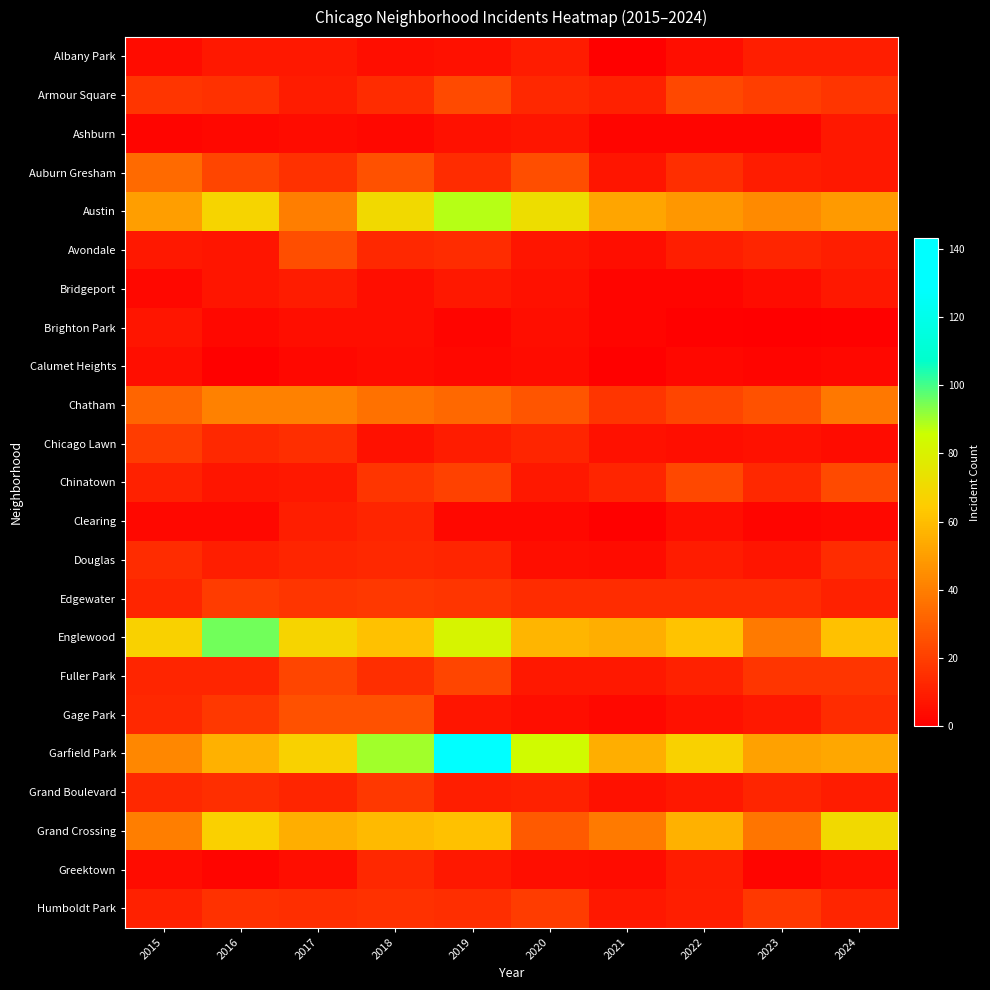

What is the total value across all series at 2024?

449